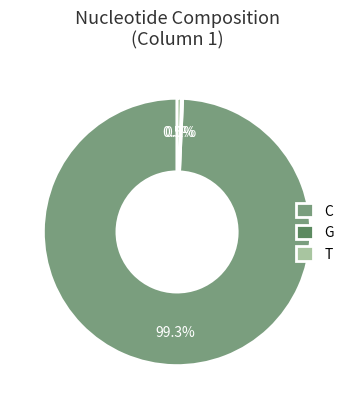

To the nearest percent, what is the average slice percentage?

33%